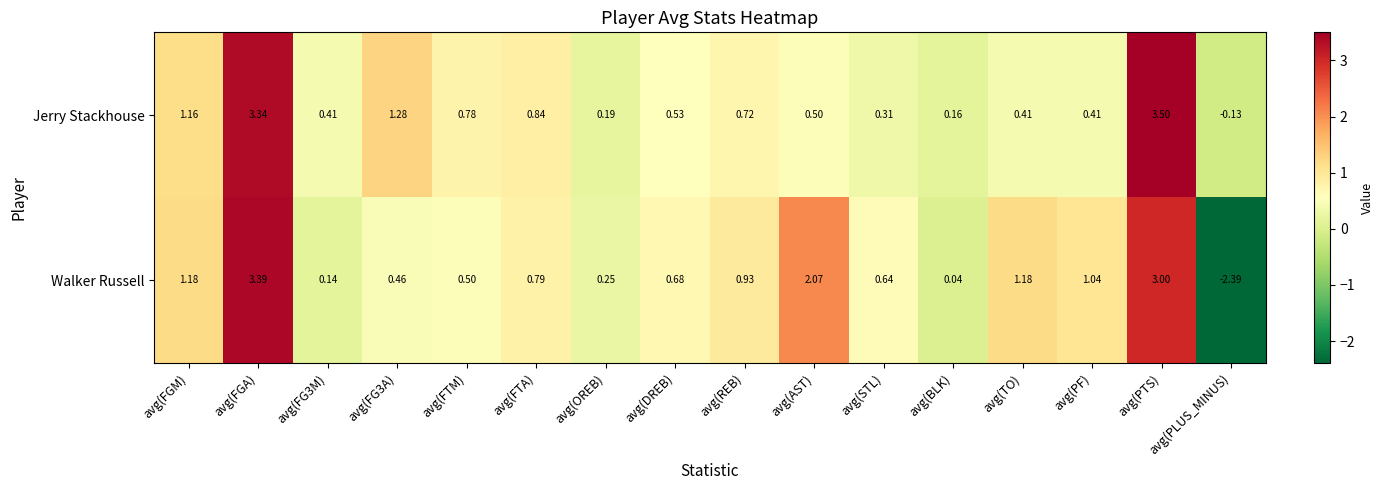

What is the maximum value shown in the chart?

3.5